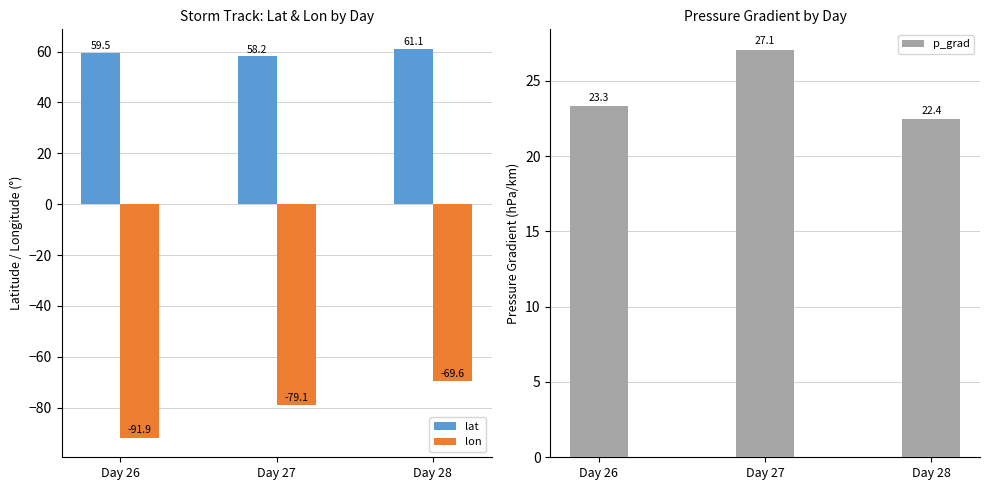

Which category has the lowest value across all series?

Day 26